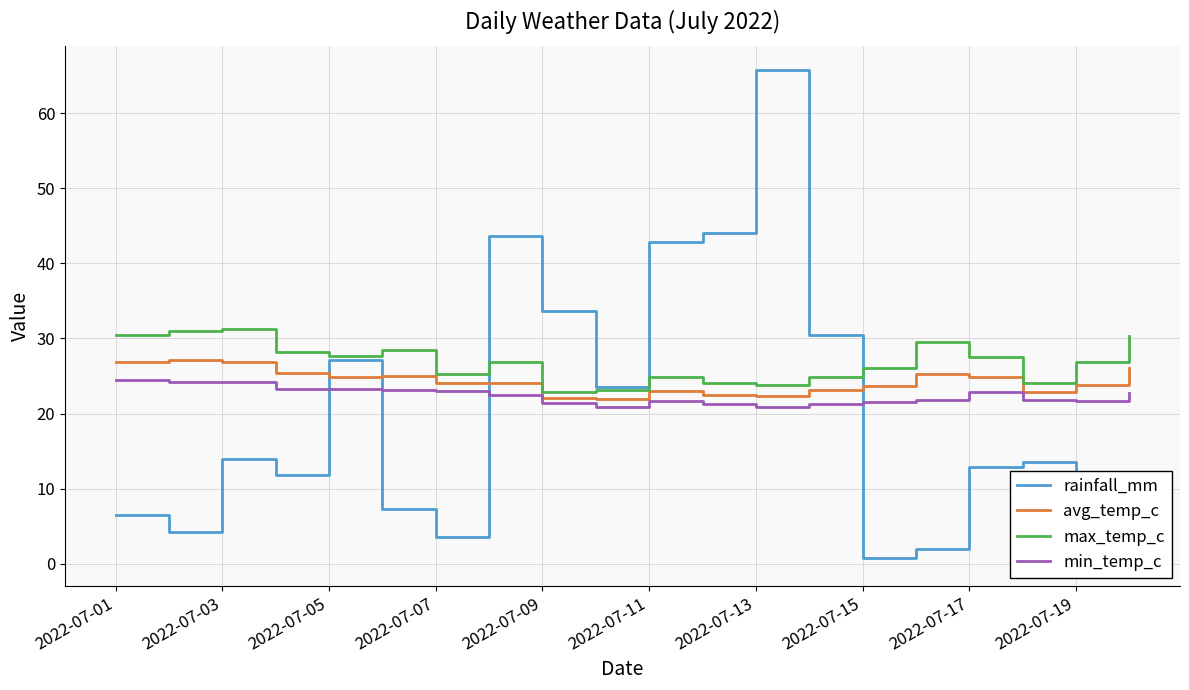

The avg_temp_c series shows 22.3 at 2022-07-13. True or false?

True